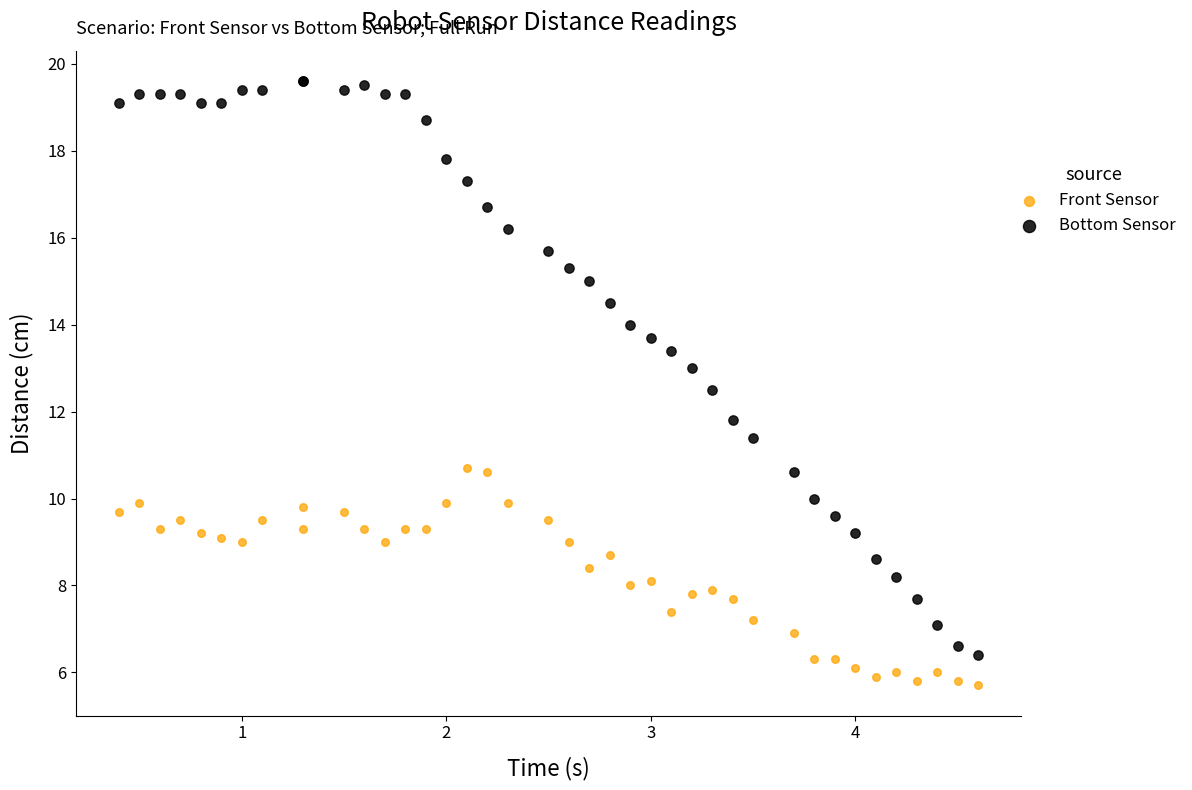

What is the X range (max minus min) for the scatter plot?

4.2